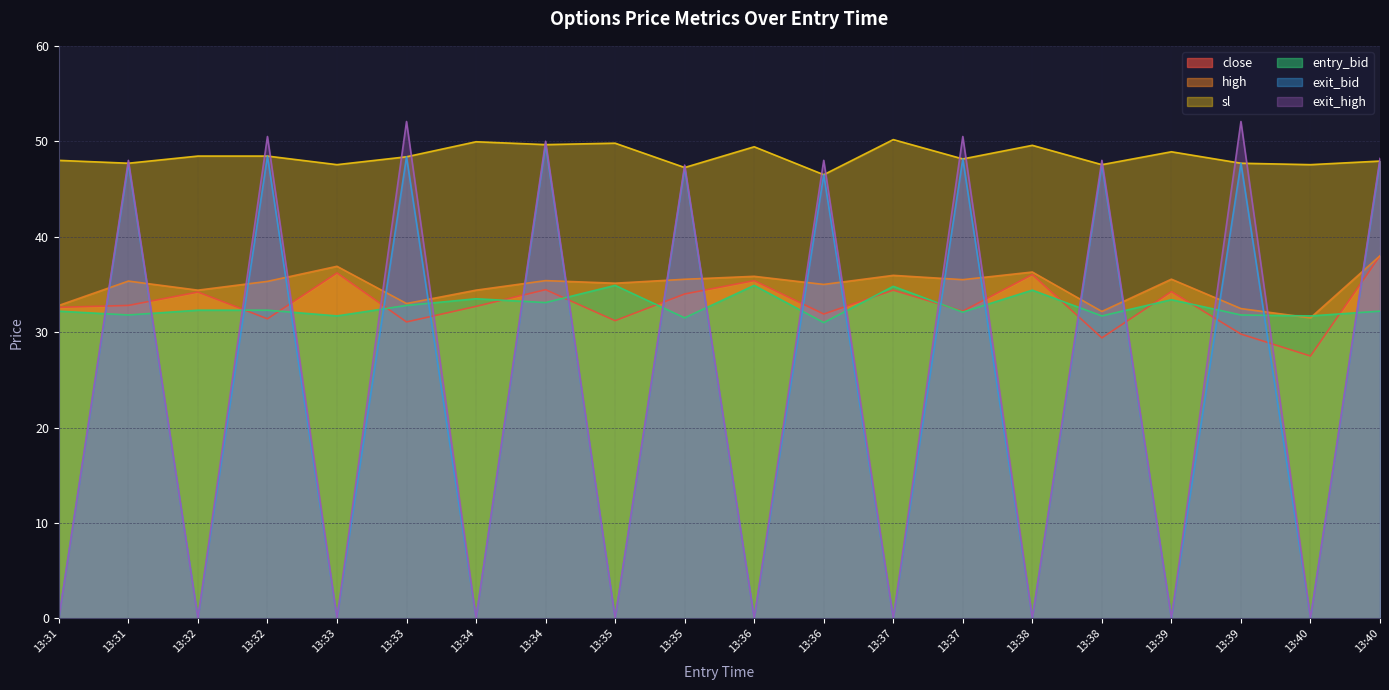

True or false: high has more than 2 points higher than both neighbors.

True